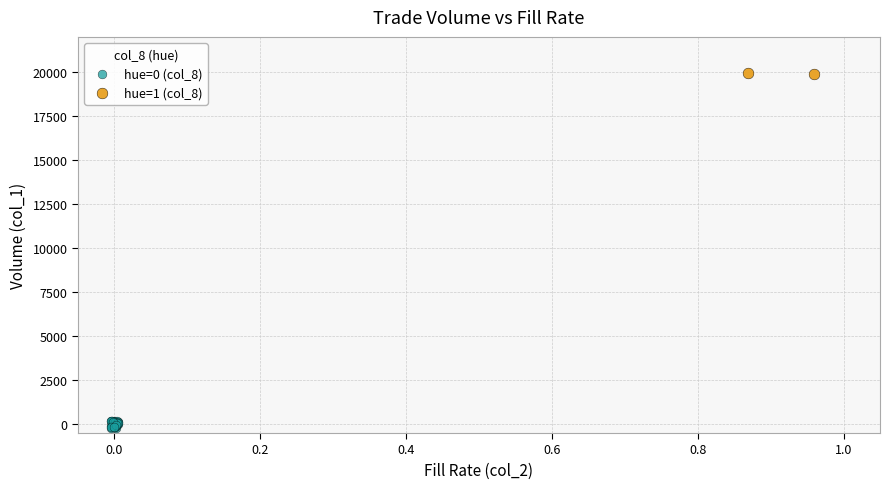

What are all the series names shown in the legend?

hue=0 (col_8), hue=1 (col_8)